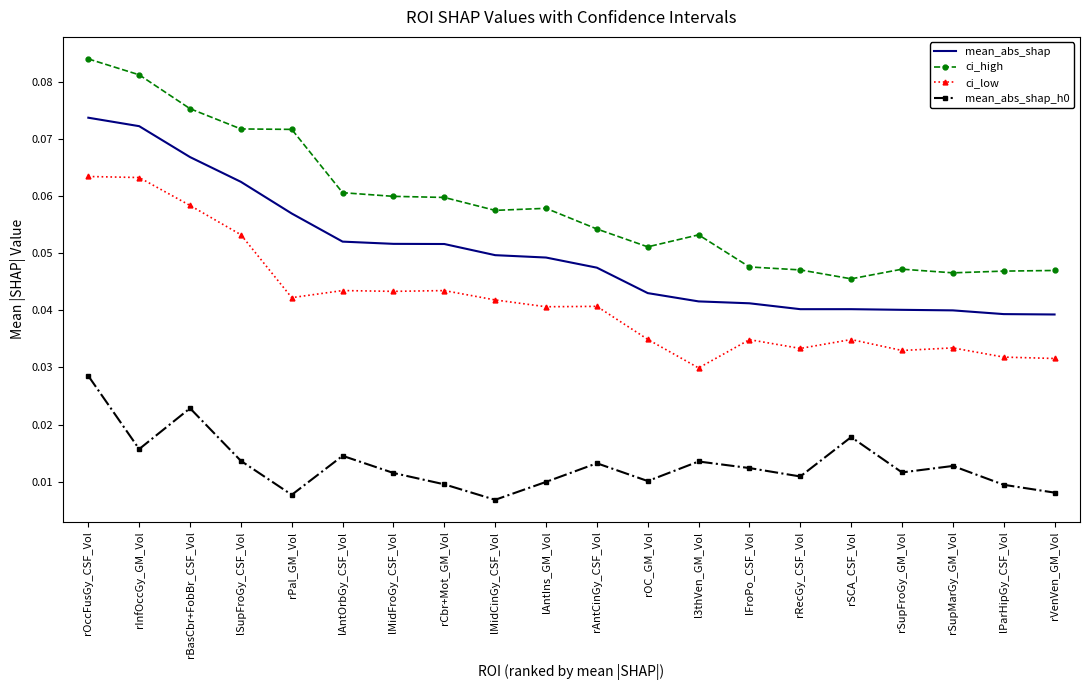

At which label is mean_abs_shap_h0 closest to 0?

lMidCinGy_CSF_Vol